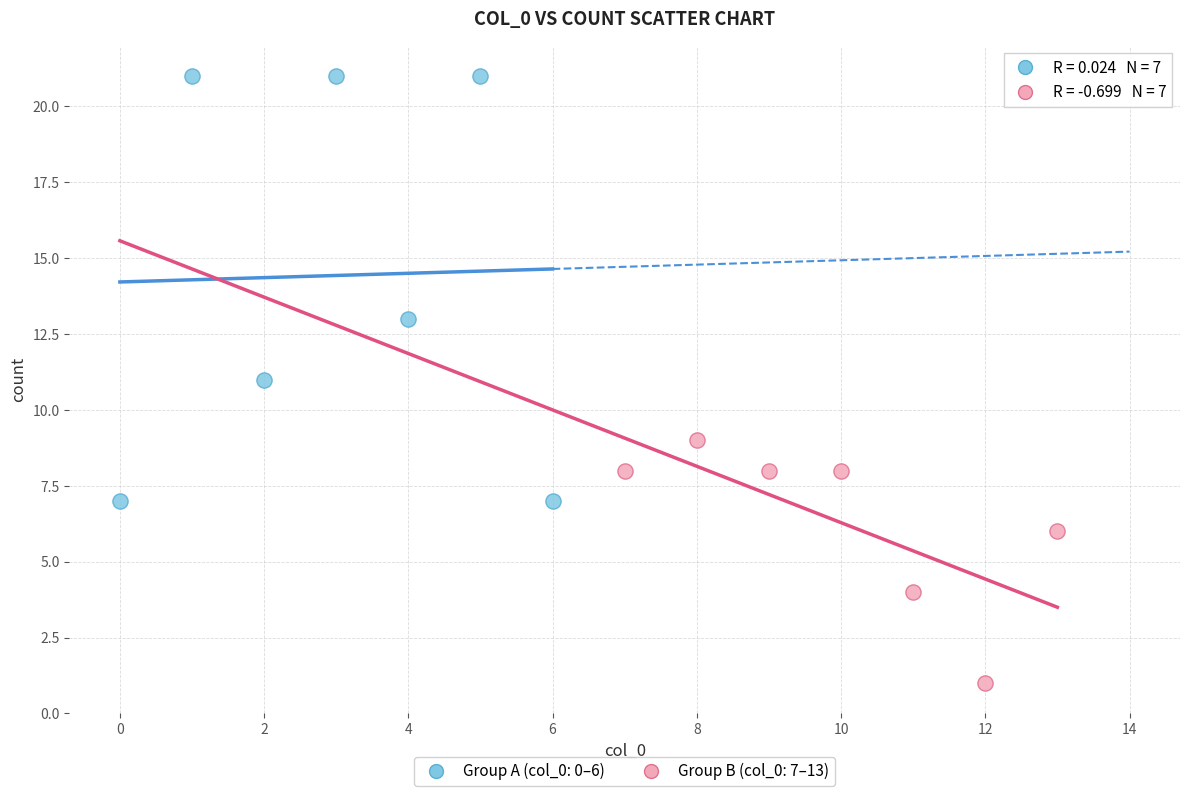

Which series contains the highest Y value?

Group A (col_0: 0–6)